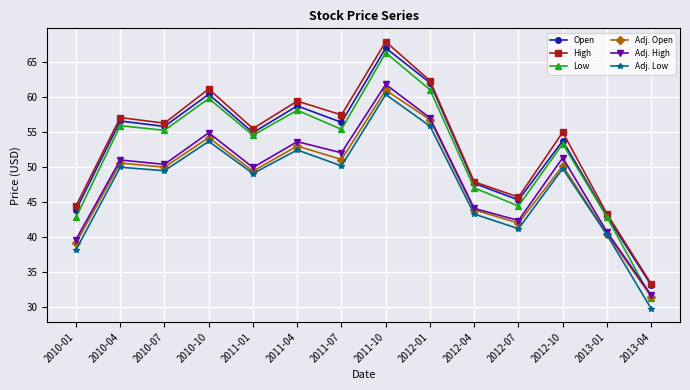

What is the label of the 7th point from the right?

2011-10